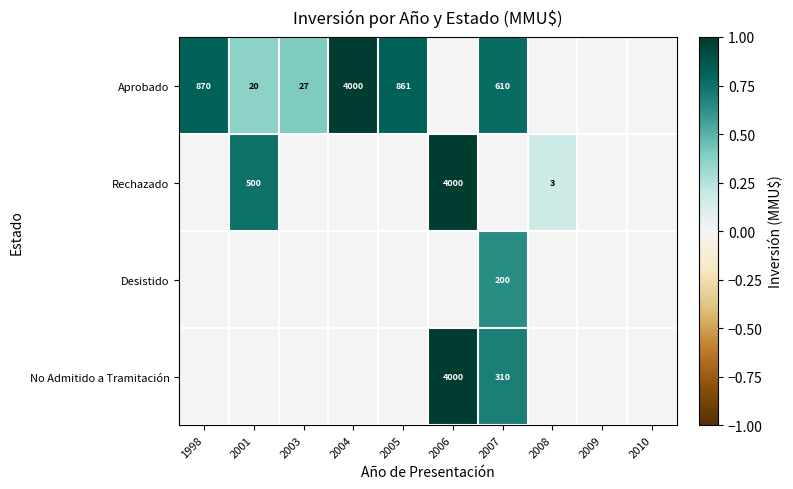

At which category is the sum across all series the highest?

2007